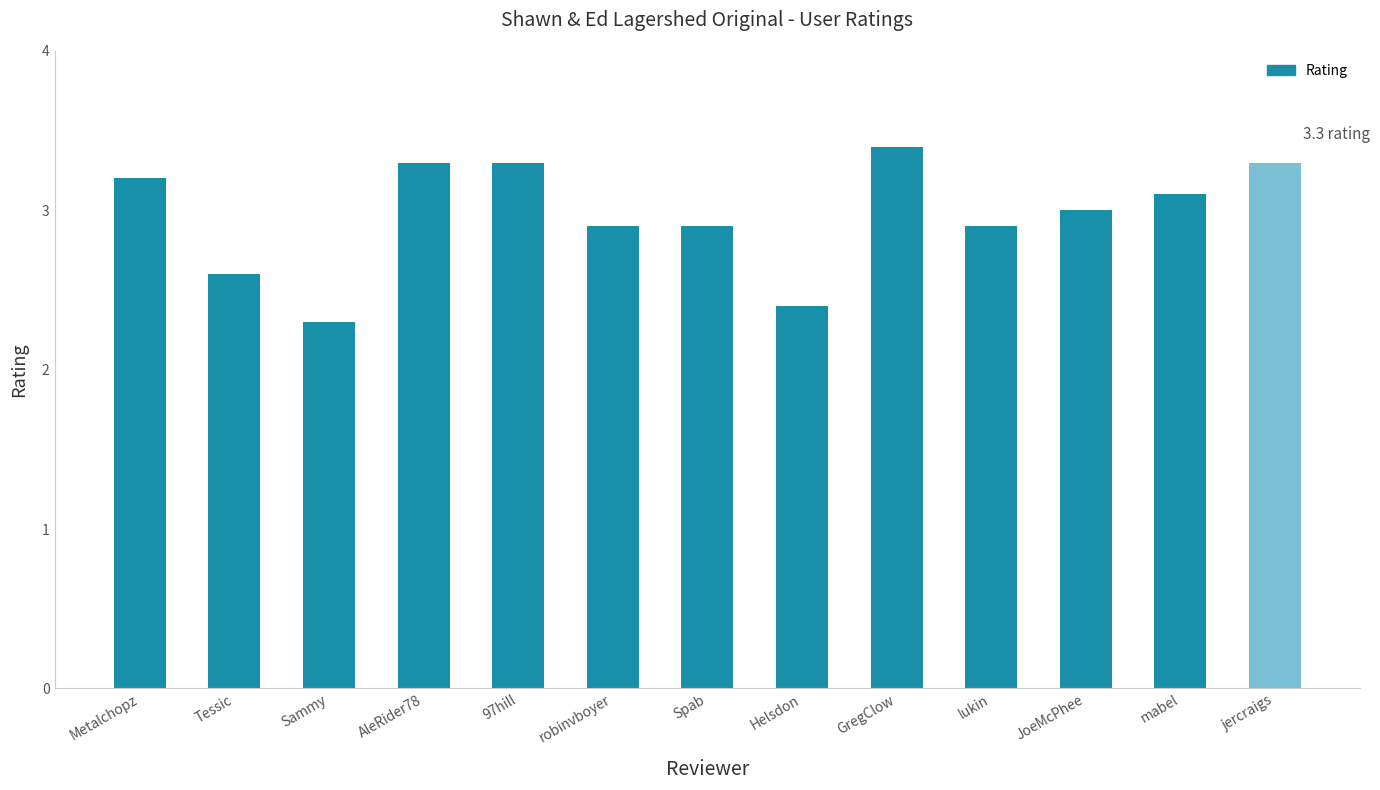

What value does the data have at Sammy?

2.3